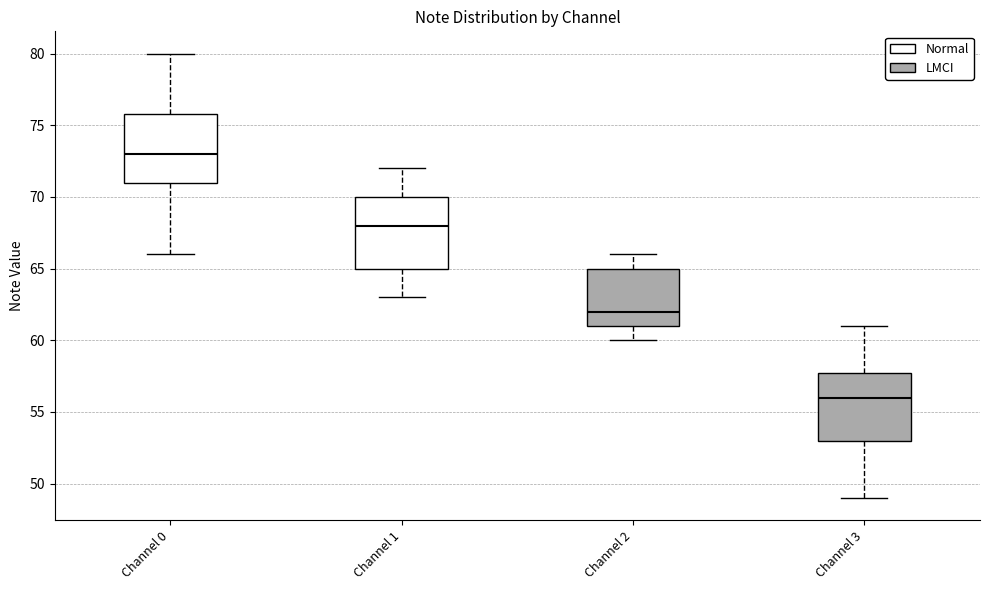

Reading left to right, read every box against the y-axis: the position of its median line, the range the box covers, and the ends of its whiskers. The values are not printed on the chart, so give them approximately, as read against the axis.

Channel 0: median 73, box 71 to 76, whiskers 66 to 80
Channel 1: median 68, box 65 to 70, whiskers 63 to 72
Channel 2: median 62, box 61 to 65, whiskers 60 to 66
Channel 3: median 56, box 53 to 58, whiskers 49 to 61